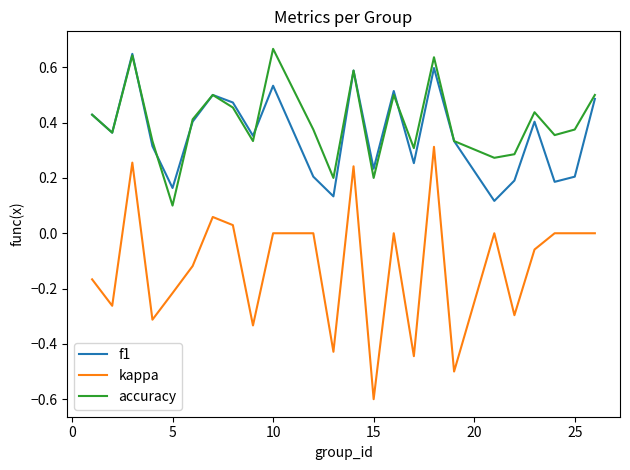

How many series are shown in this chart?

3